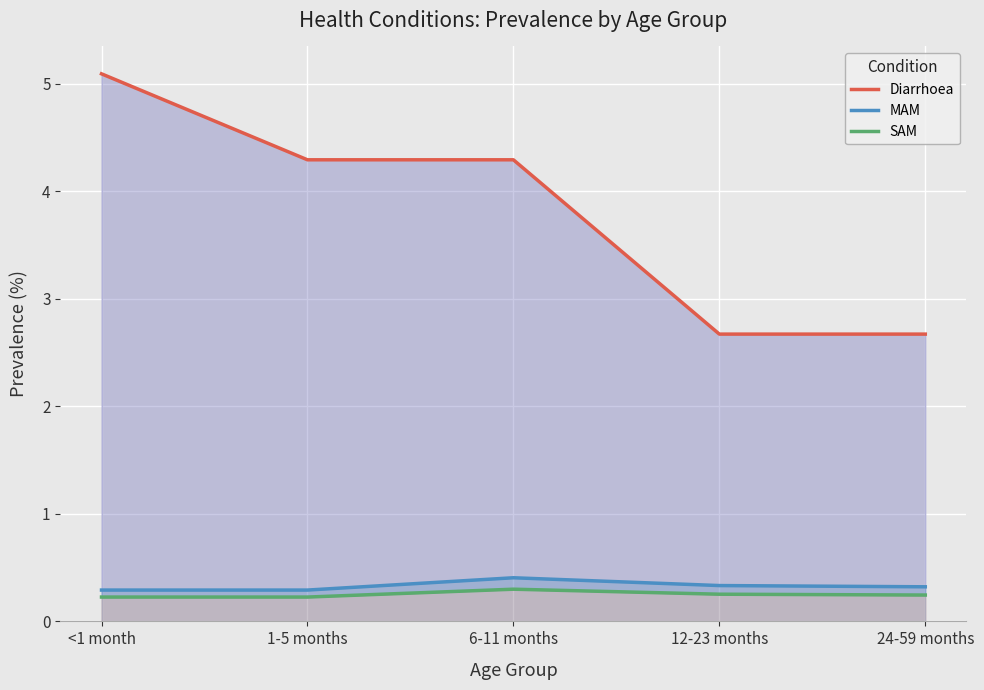

The Diarrhoea series shows 5.1 at <1 month. True or false?

True